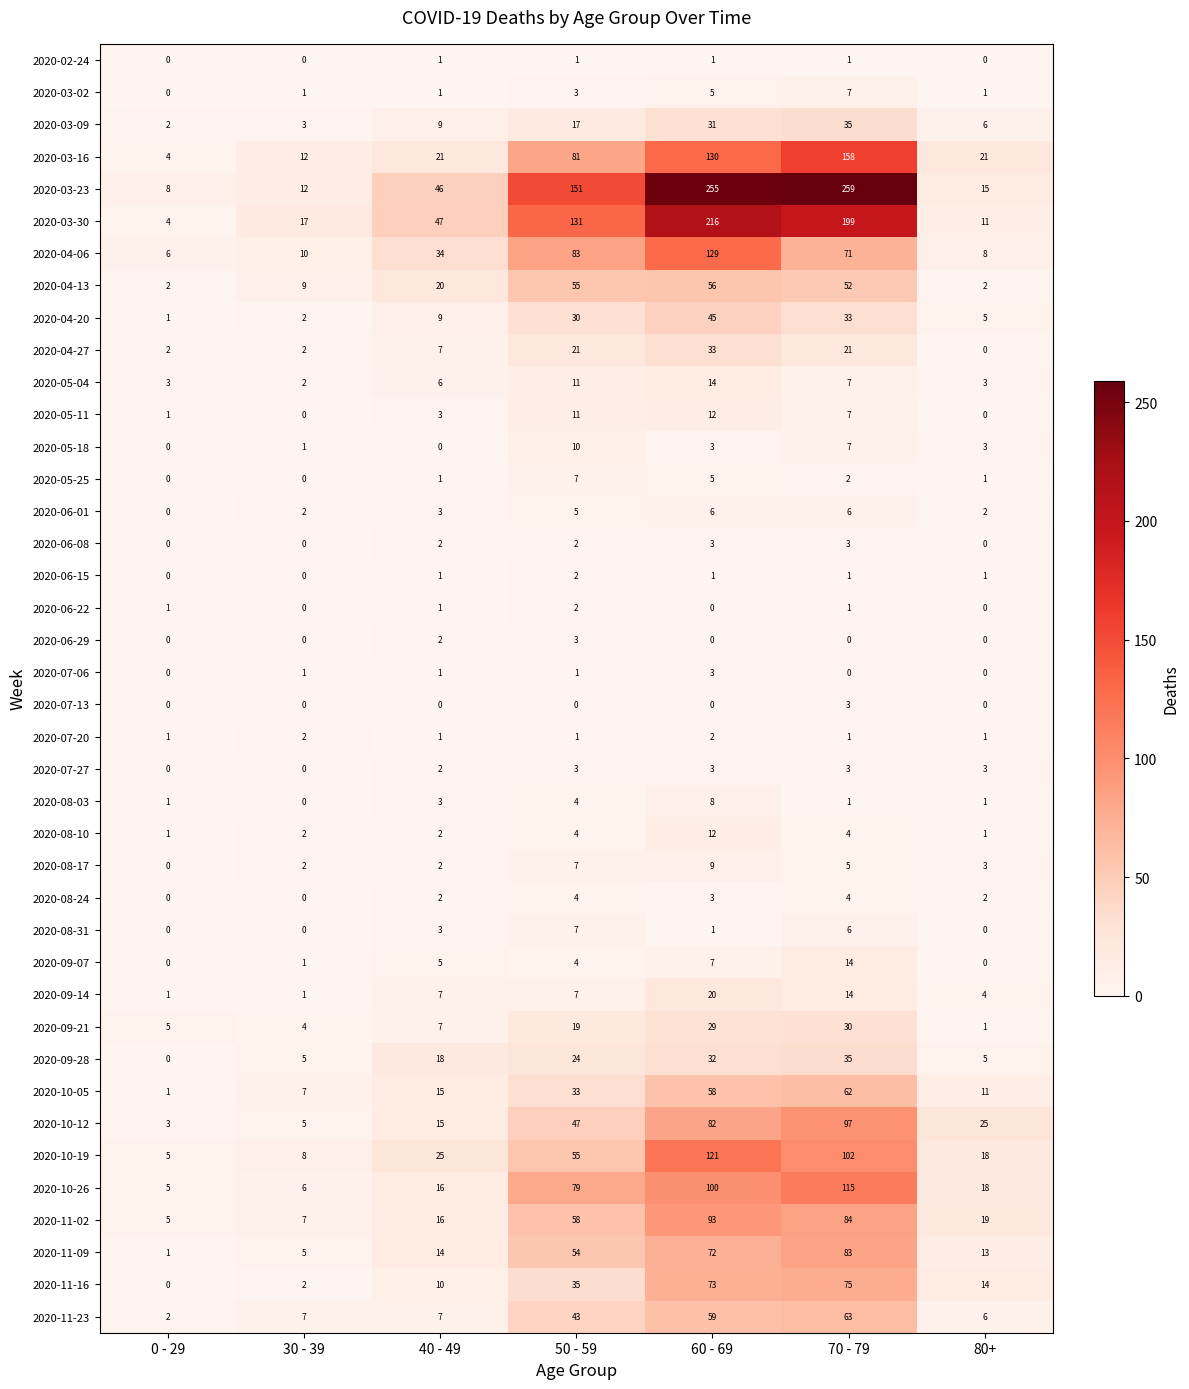

What is the difference between the maximum and minimum values in the 2020-07-27 series?

3